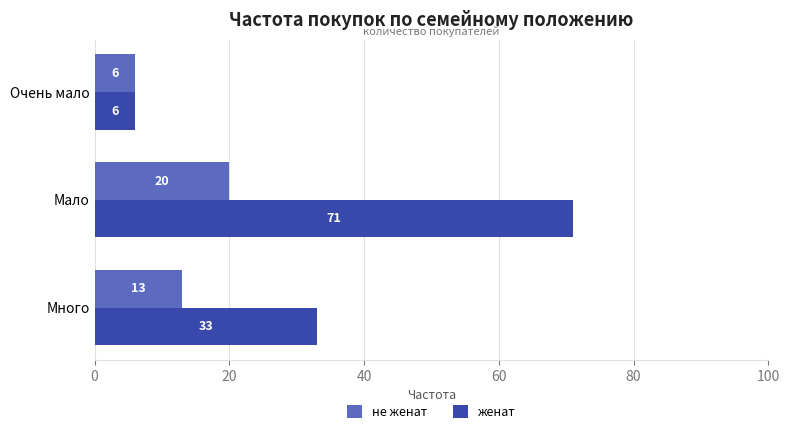

What is the sum of all женат values?

110